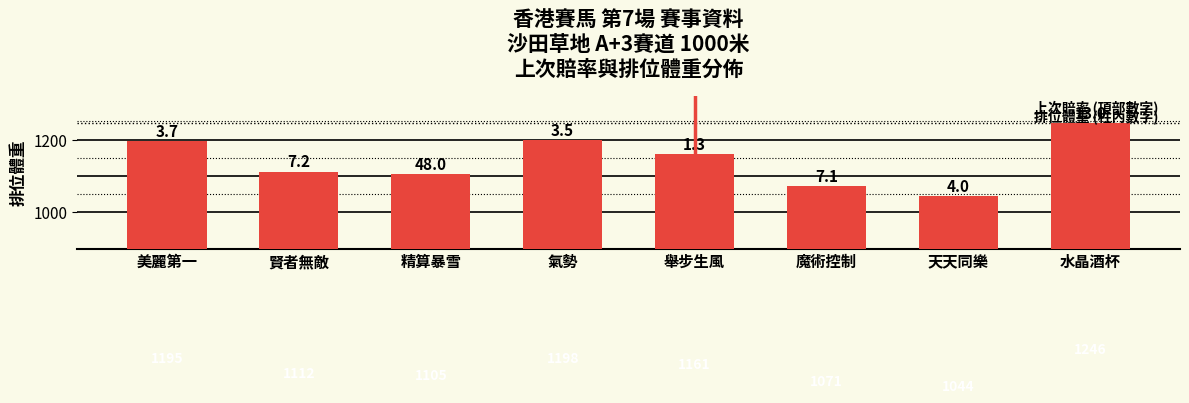

At which label is the value closest to 1145?

舉步生風